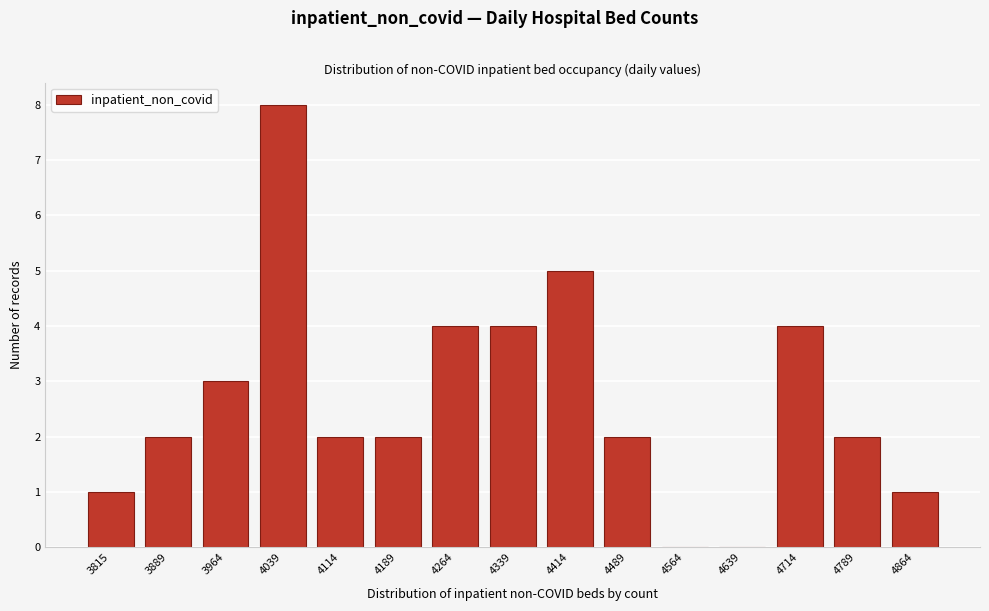

Reading left to right, what are all the values shown in this chart?

3815=1	3889=2	3964=3	4039=8	4114=2	4189=2	4264=4	4339=4	4414=5	4489=2	4564=0	4639=0	4714=4	4789=2	4864=1